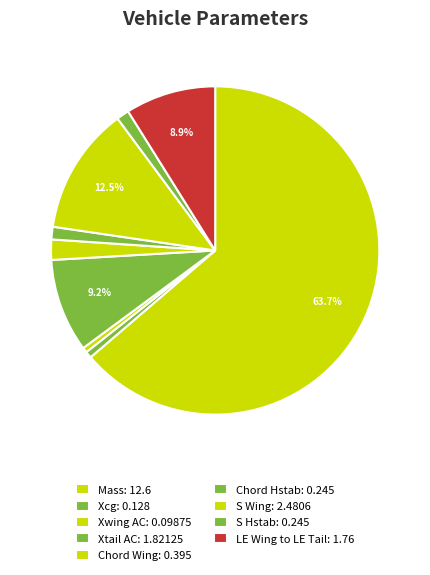

How many segments does this pie chart have?

9